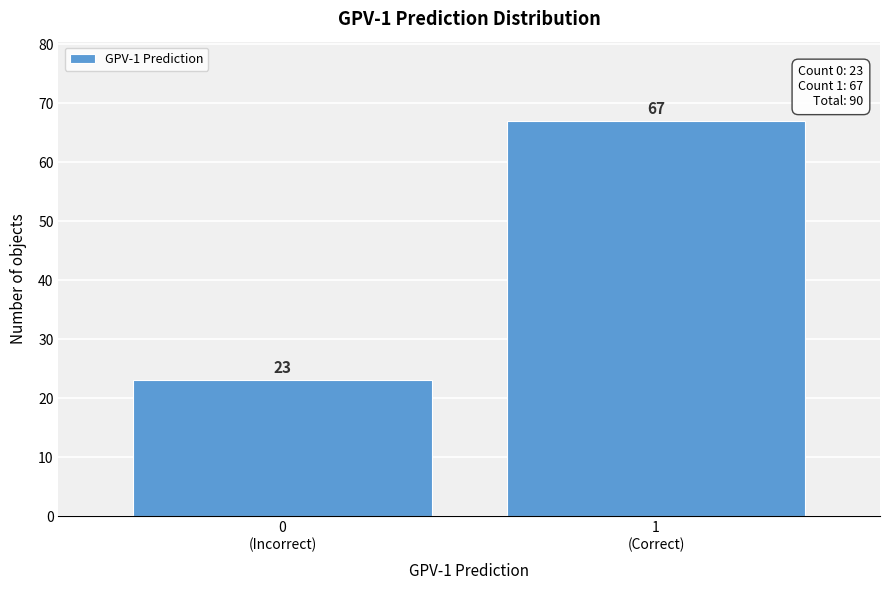

Reading right to left, list all the values displayed in this chart.

67	23